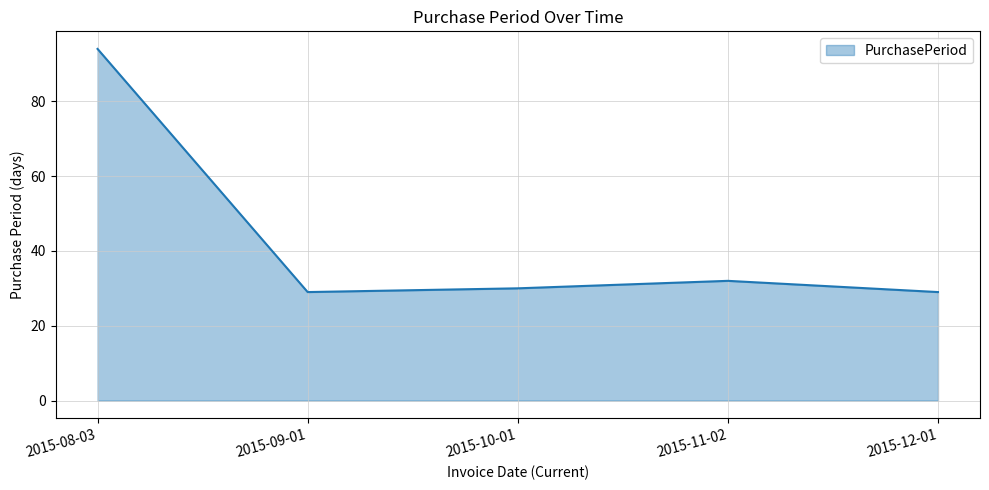

The value at 2015-08-03 is 94. True or false?

True